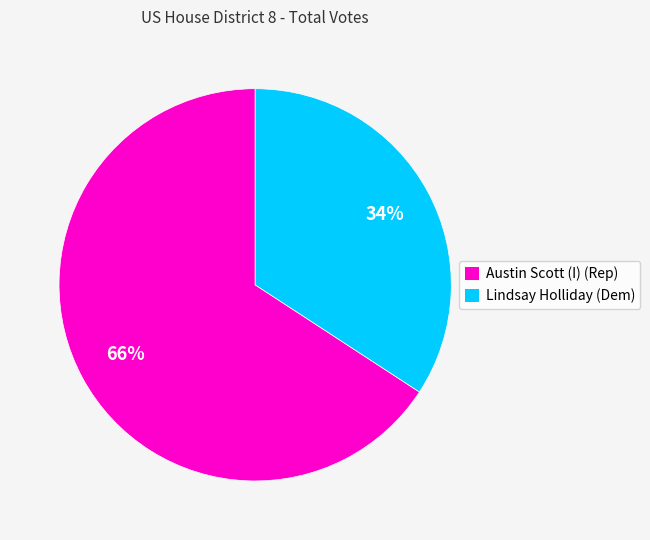

To the nearest percent, what is the combined percentage of Austin Scott (I) (Rep) and Lindsay Holliday (Dem)?

100%